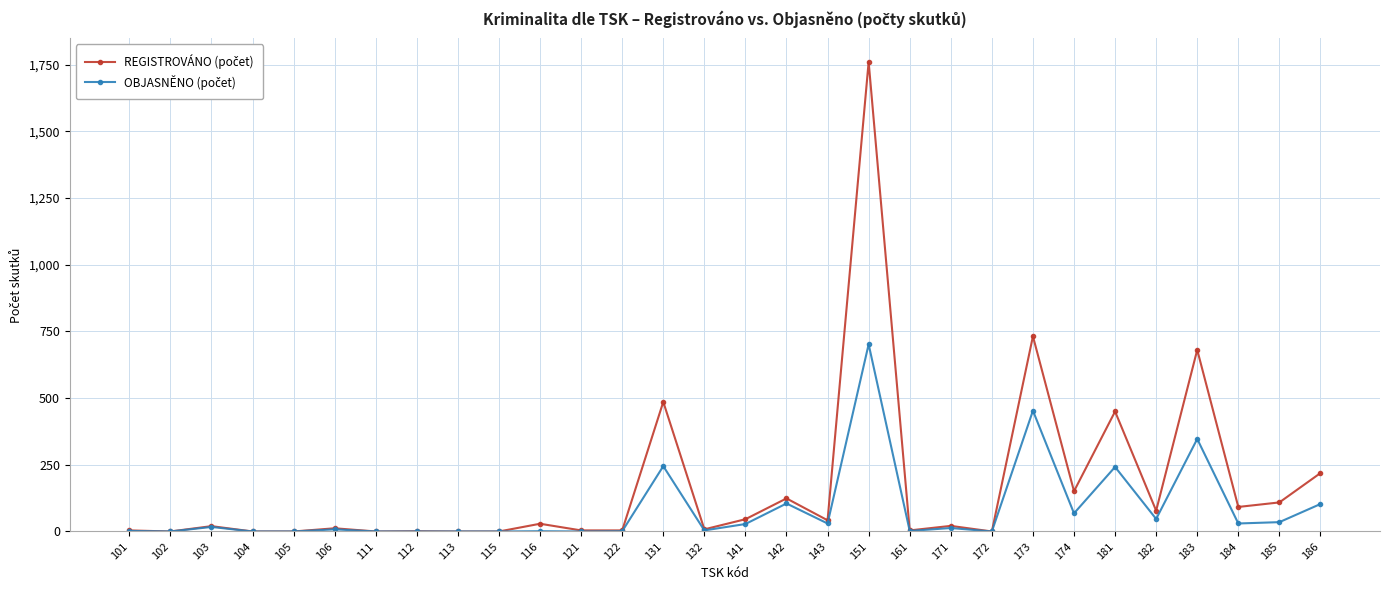

What is the greatest value displayed?

1761